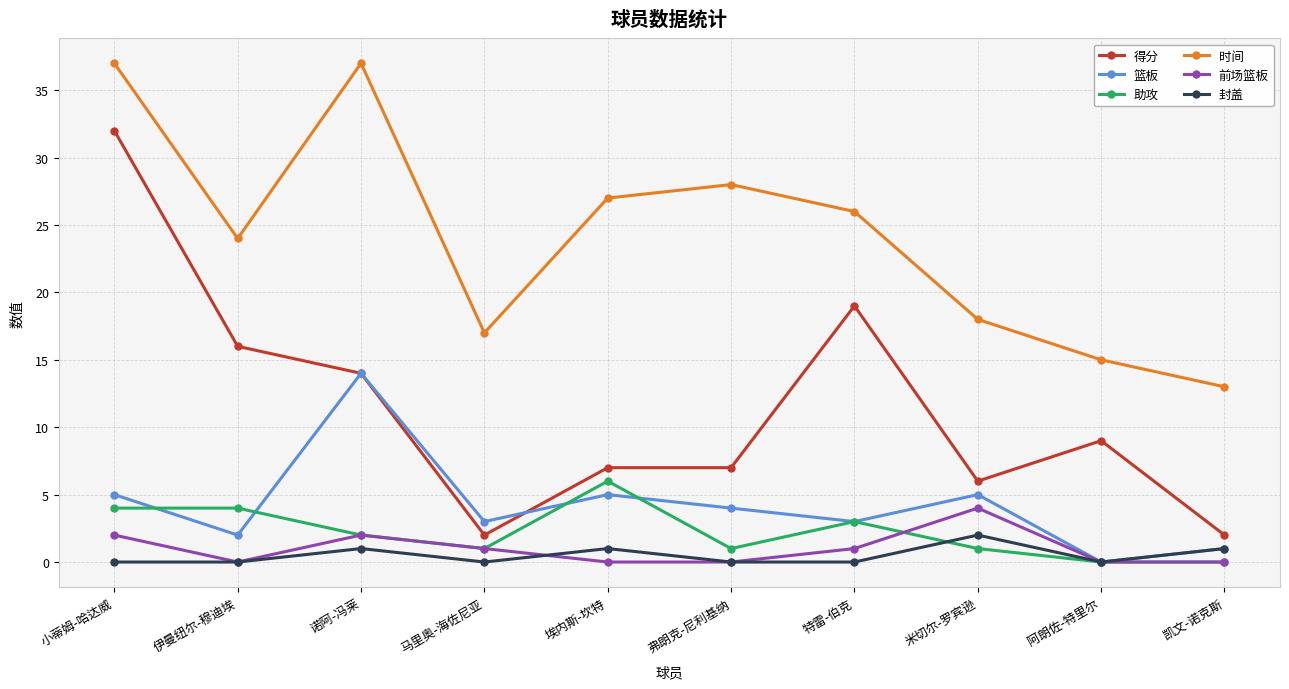

Reading right to left, what are all the values shown in this chart?

得分: 凯文-诺克斯=2	阿朗佐-特里尔=9	米切尔-罗宾逊=6	特雷-伯克=19	弗朗克-尼利基纳=7	埃内斯-坎特=7	马里奥-海佐尼亚=2	诺阿-冯莱=14	伊曼纽尔-穆迪埃=16	小蒂姆-哈达威=32
篮板: 凯文-诺克斯=1	阿朗佐-特里尔=0	米切尔-罗宾逊=5	特雷-伯克=3	弗朗克-尼利基纳=4	埃内斯-坎特=5	马里奥-海佐尼亚=3	诺阿-冯莱=14	伊曼纽尔-穆迪埃=2	小蒂姆-哈达威=5
助攻: 凯文-诺克斯=0	阿朗佐-特里尔=0	米切尔-罗宾逊=1	特雷-伯克=3	弗朗克-尼利基纳=1	埃内斯-坎特=6	马里奥-海佐尼亚=1	诺阿-冯莱=2	伊曼纽尔-穆迪埃=4	小蒂姆-哈达威=4
时间: 凯文-诺克斯=13	阿朗佐-特里尔=15	米切尔-罗宾逊=18	特雷-伯克=26	弗朗克-尼利基纳=28	埃内斯-坎特=27	马里奥-海佐尼亚=17	诺阿-冯莱=37	伊曼纽尔-穆迪埃=24	小蒂姆-哈达威=37
前场篮板: 凯文-诺克斯=0	阿朗佐-特里尔=0	米切尔-罗宾逊=4	特雷-伯克=1	弗朗克-尼利基纳=0	埃内斯-坎特=0	马里奥-海佐尼亚=1	诺阿-冯莱=2	伊曼纽尔-穆迪埃=0	小蒂姆-哈达威=2
封盖: 凯文-诺克斯=1	阿朗佐-特里尔=0	米切尔-罗宾逊=2	特雷-伯克=0	弗朗克-尼利基纳=0	埃内斯-坎特=1	马里奥-海佐尼亚=0	诺阿-冯莱=1	伊曼纽尔-穆迪埃=0	小蒂姆-哈达威=0